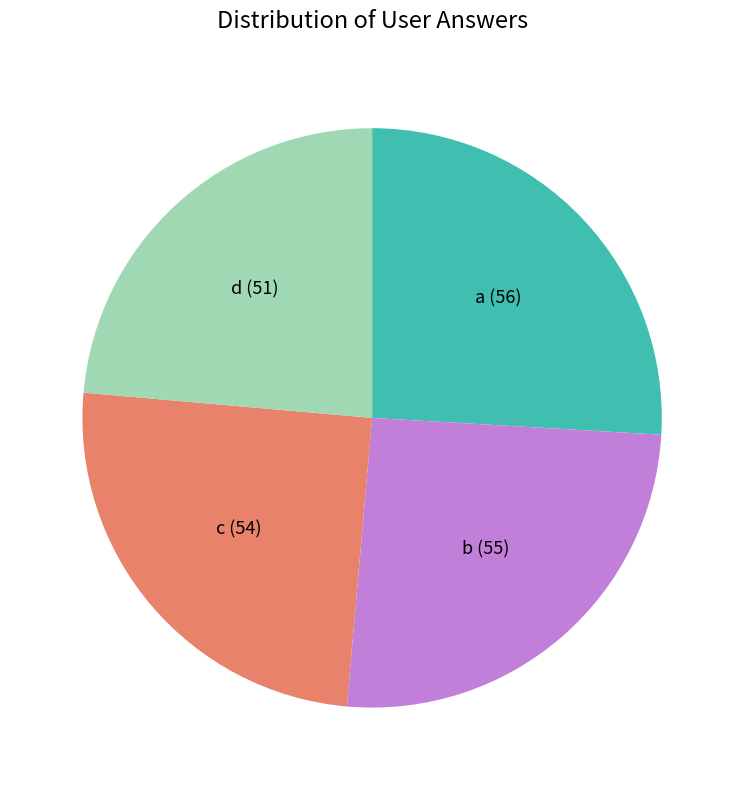

What is the ratio of the value at c to the value at b?

1.0